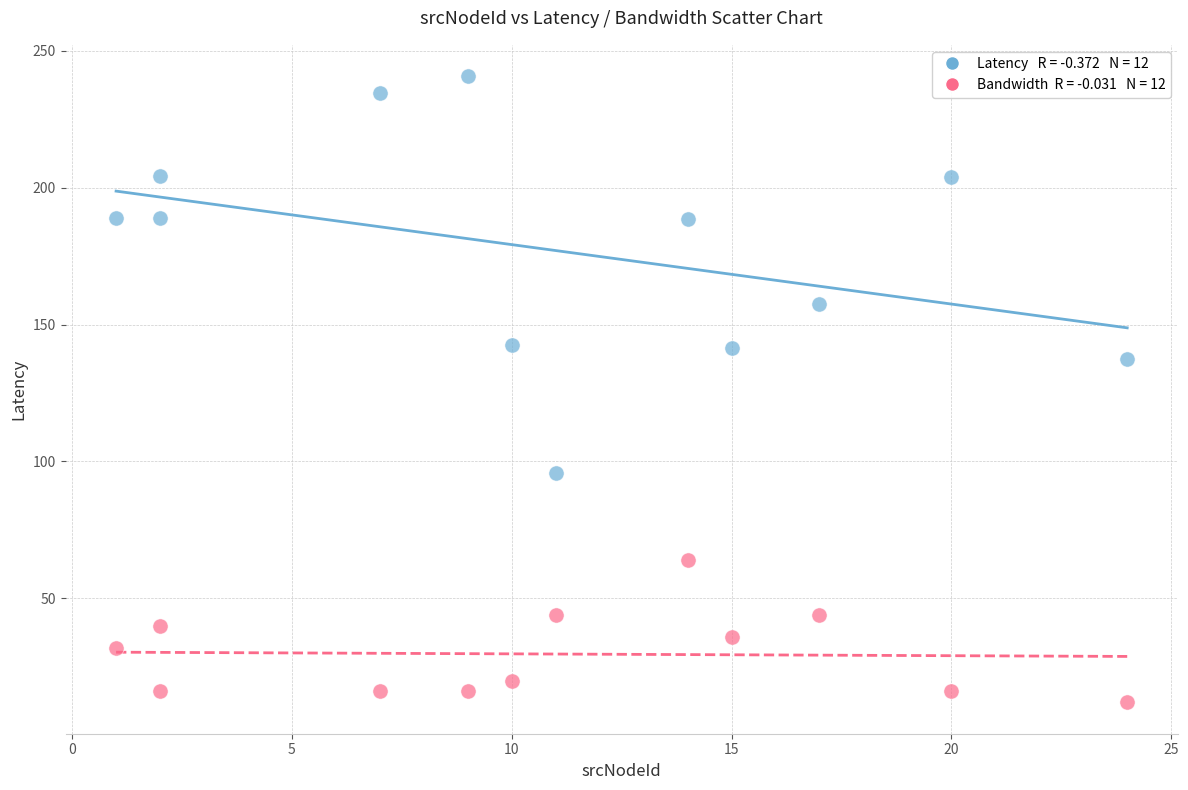

Across all data points, what is the range of X values (max minus min)?

23.0